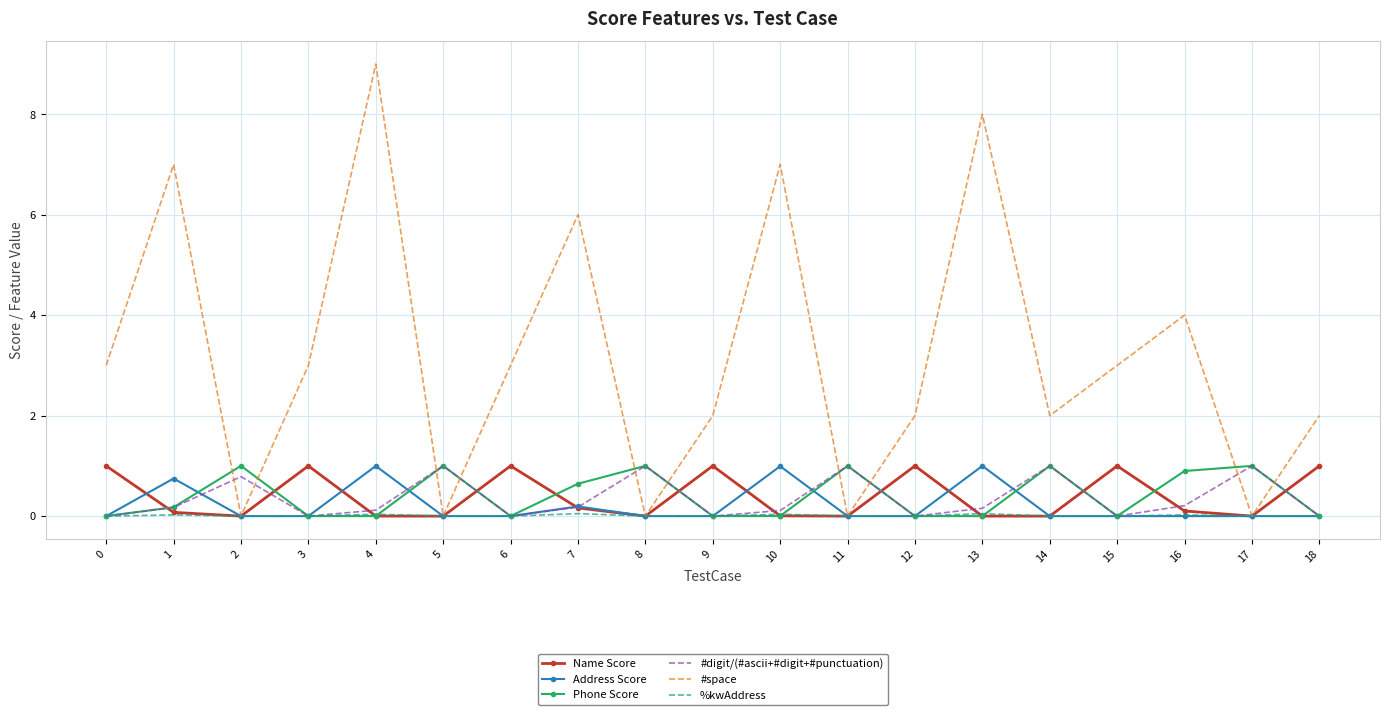

Between which two adjacent categories do #space and Phone Score first intersect?

1 and 2